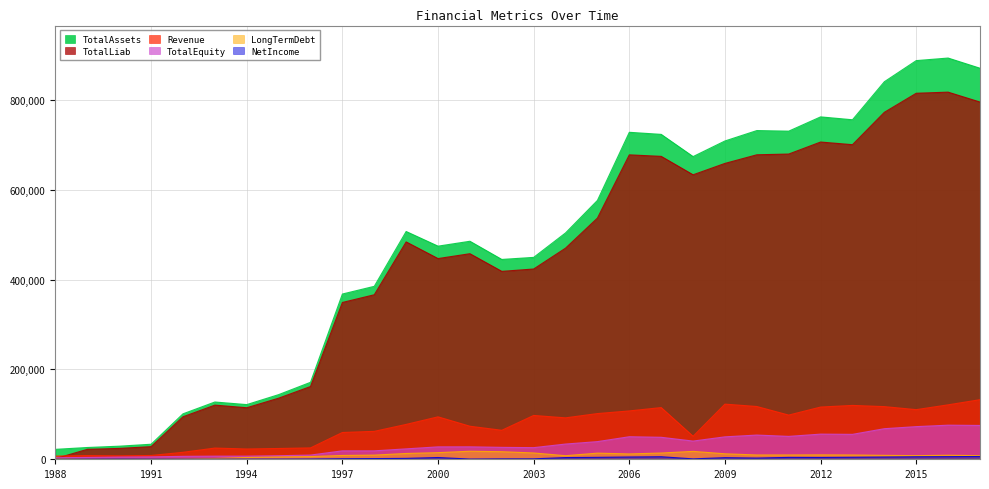

At which category does TotalLiab reach its first local valley?

1994